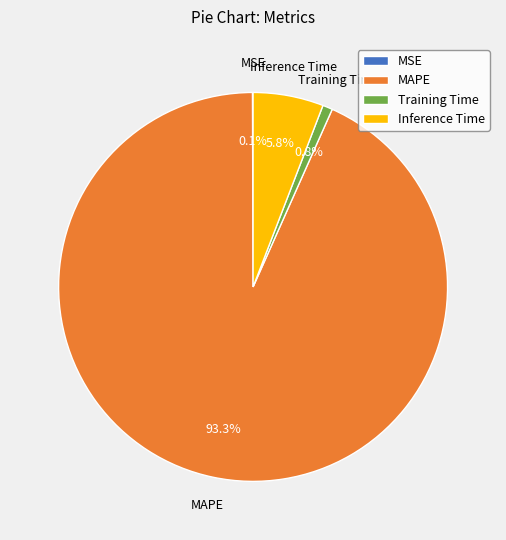

Which has a higher value, Training Time or MAPE?

MAPE